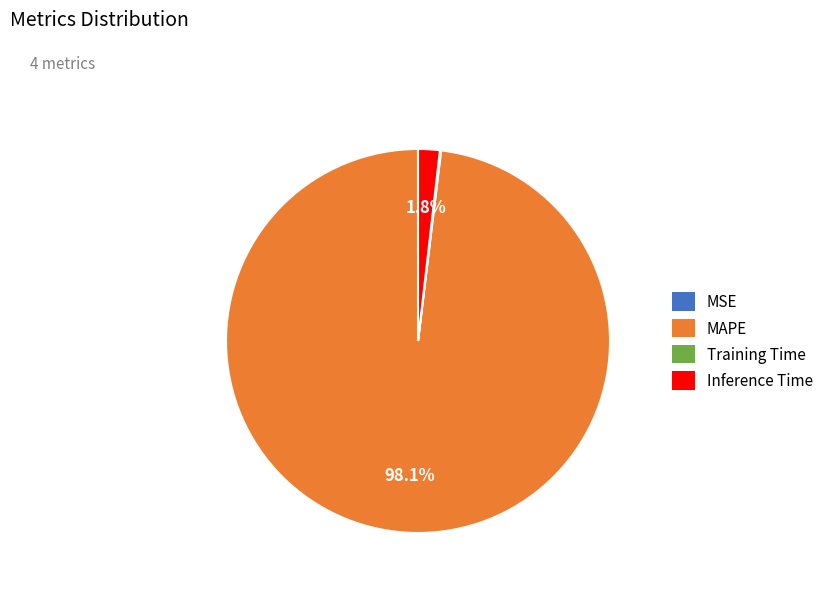

Which category has the biggest portion of the pie?

MAPE